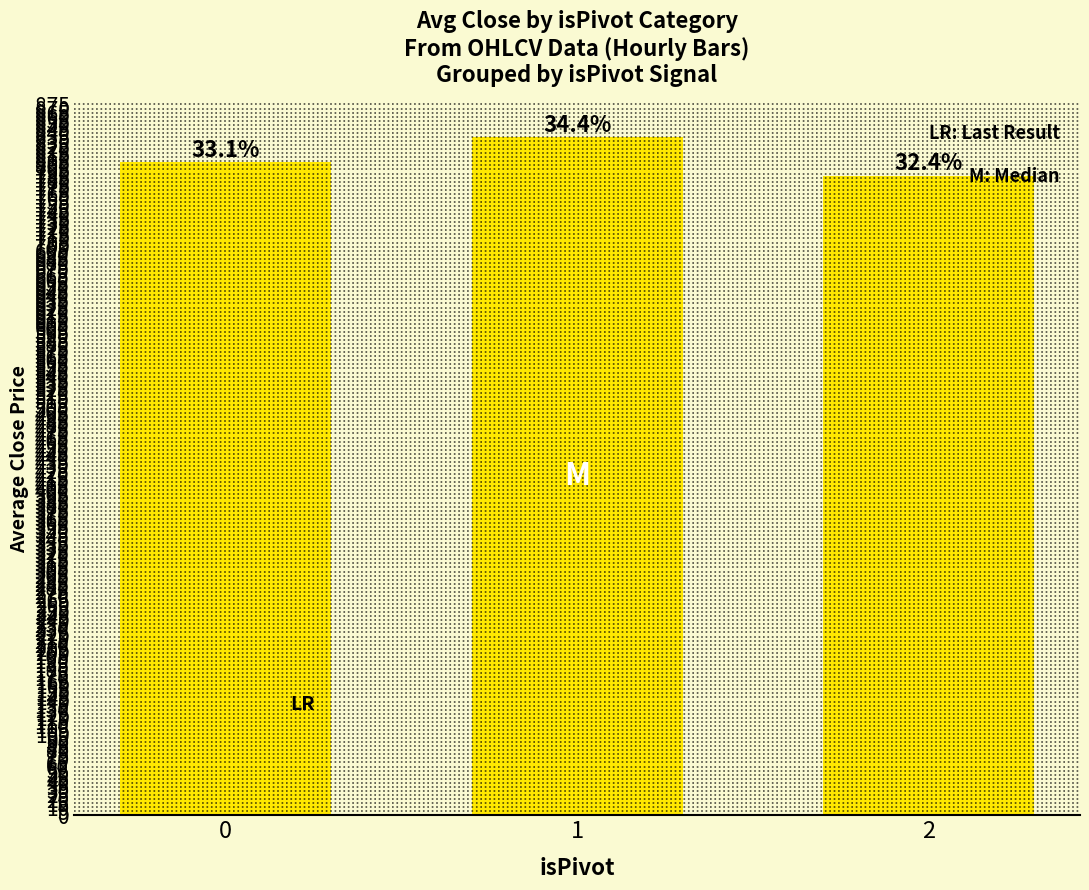

The chart shows a value of 787.1 at 2. True or false?

True